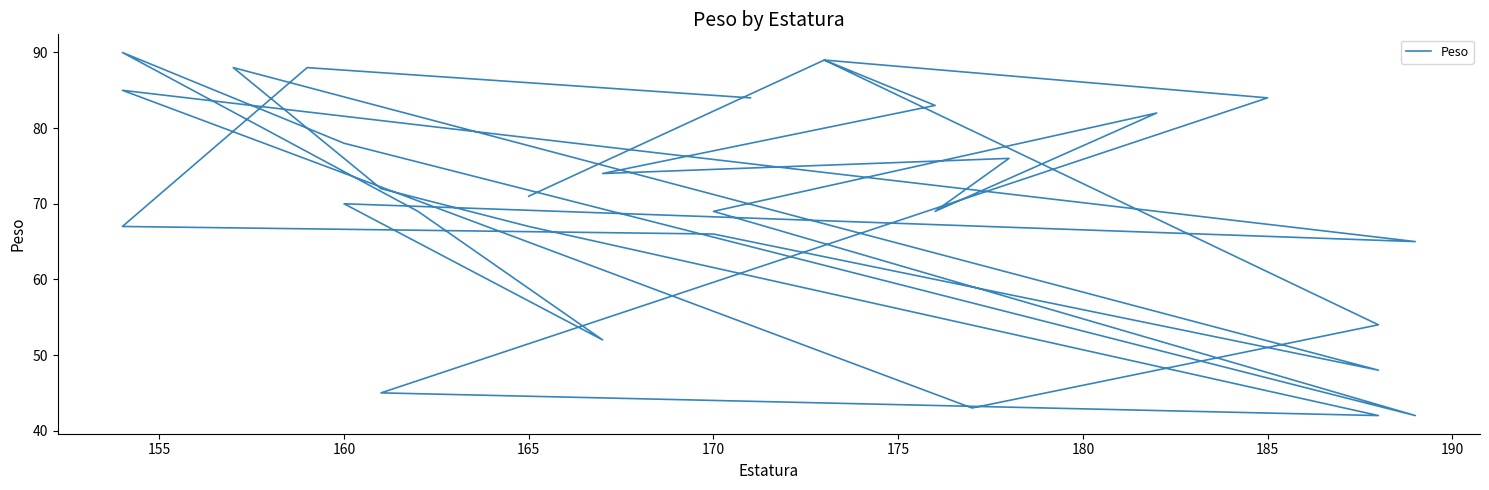

Where is the data nearest to the value 66?

170